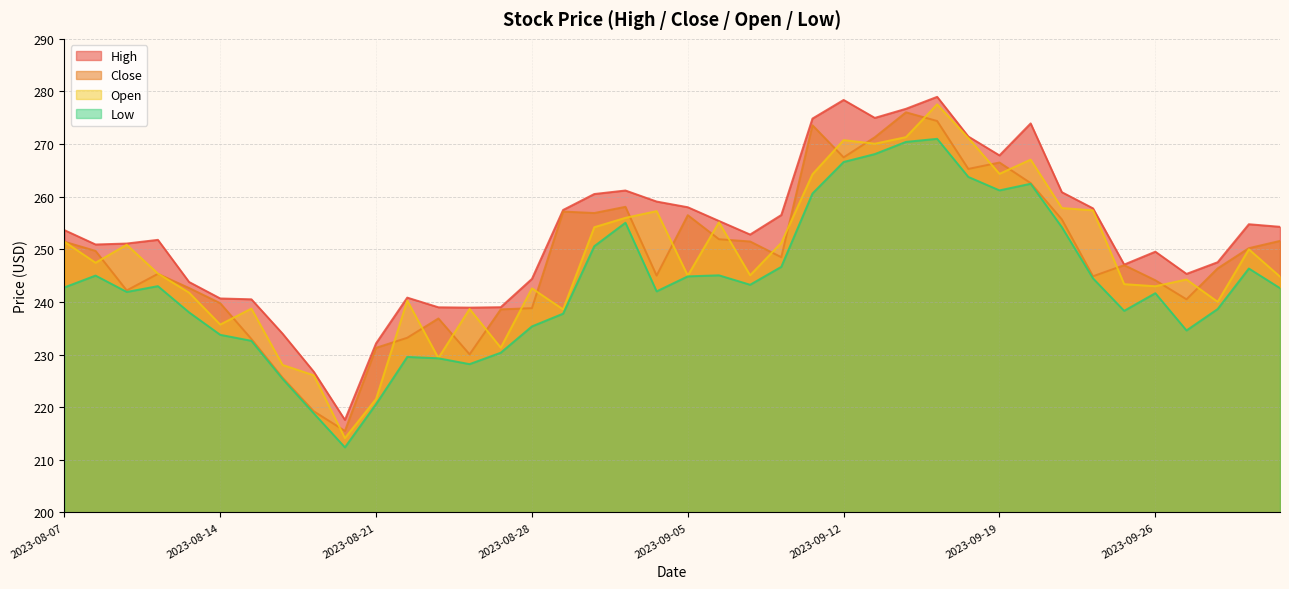

Which series has the widest spread of values?

Open